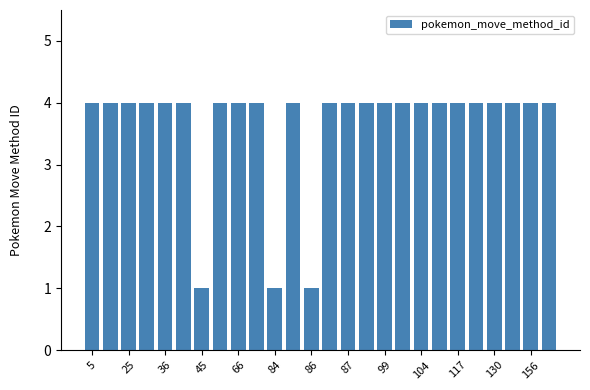

What is the average value?

4